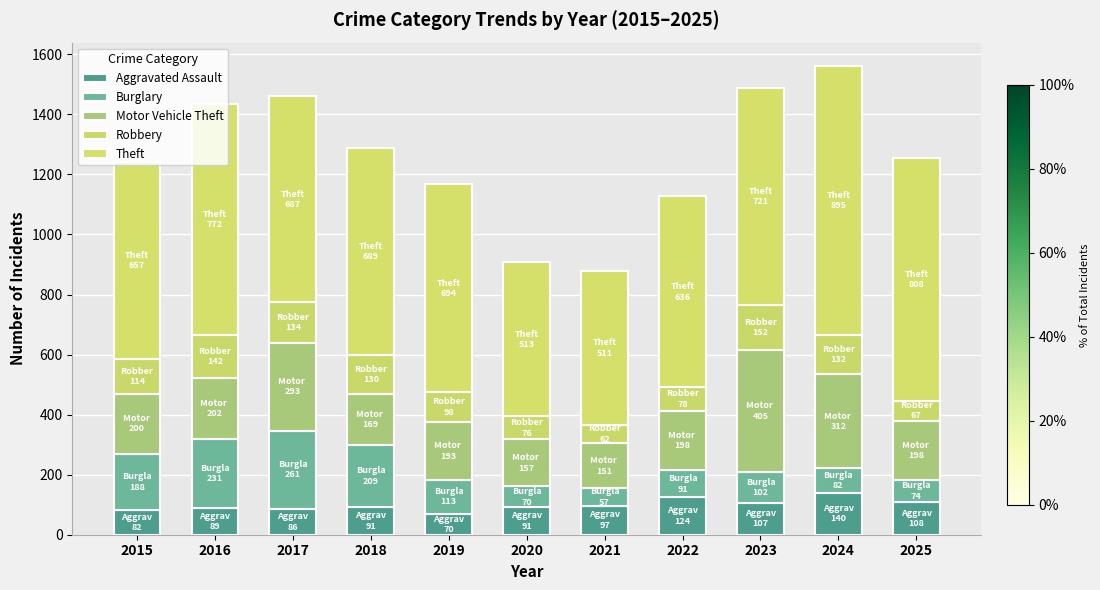

Count the number of data series in this chart.

5